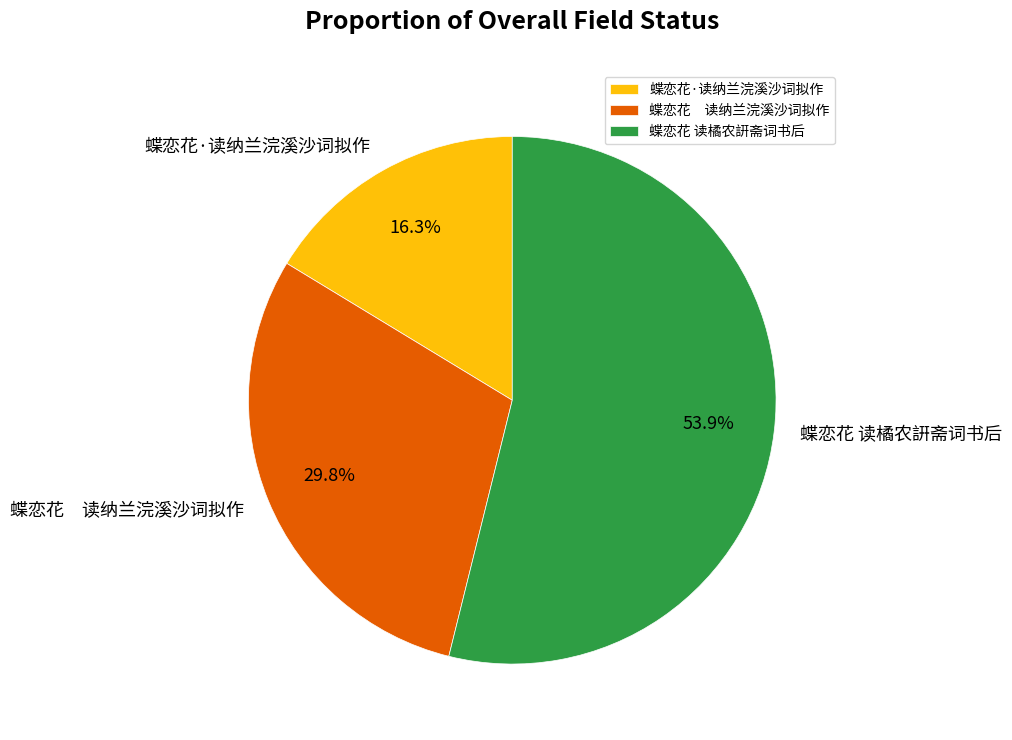

To the nearest percent, what percentage of the pie is 蝶恋花·读纳兰浣溪沙词拟作?

16%